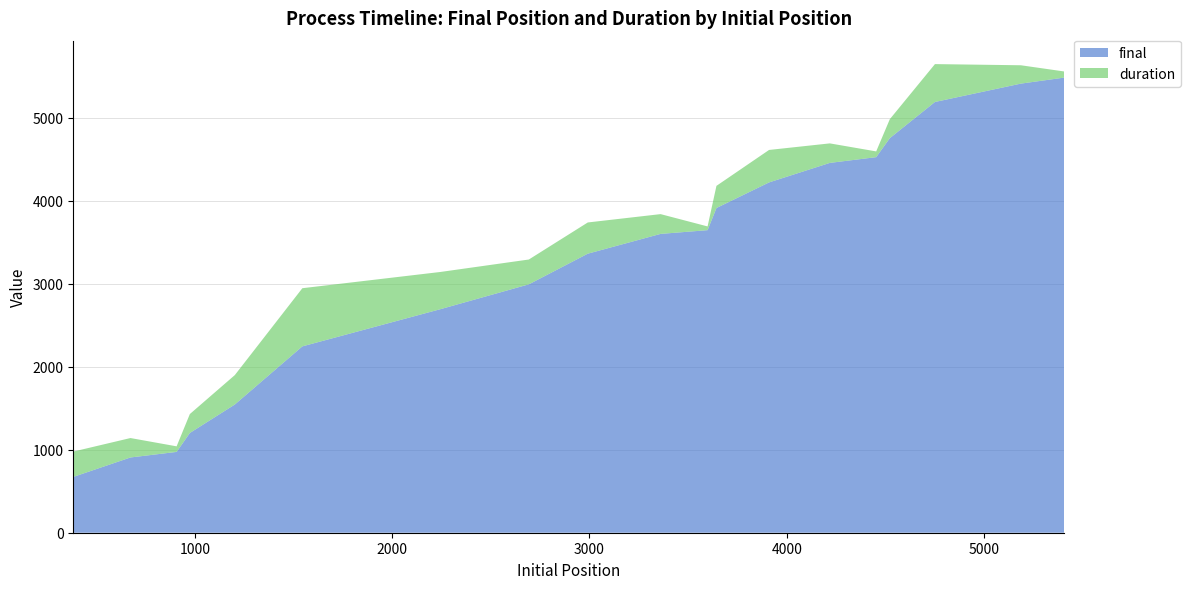

Reading right to left, transcribe all the data shown in this chart.

final: 5481.6	5408.6	5187.5	4751.9	4523.1	4453.9	4218.9	3910.6	3643.8	3598.8	3360.5	2991.3	2692.4	2244.3	1543.8	1201.2	973.3	906.2	672.1
duration: 73.0	221.1	456.3	228.8	69.2	235.0	391.0	266.8	45.0	238.3	376.0	299.0	448.1	700.4	354.3	228.0	67.1	234.1	305.2